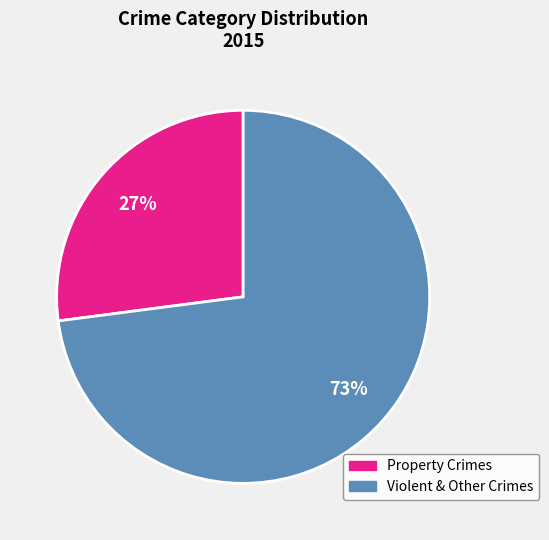

Is there a majority slice in this chart?

Yes